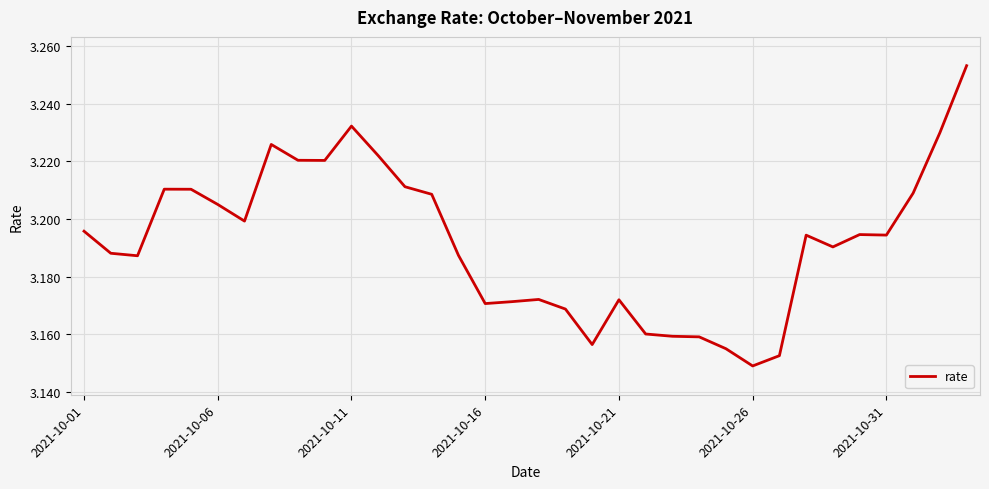

Does the chart display data point markers on the line(s)?

No